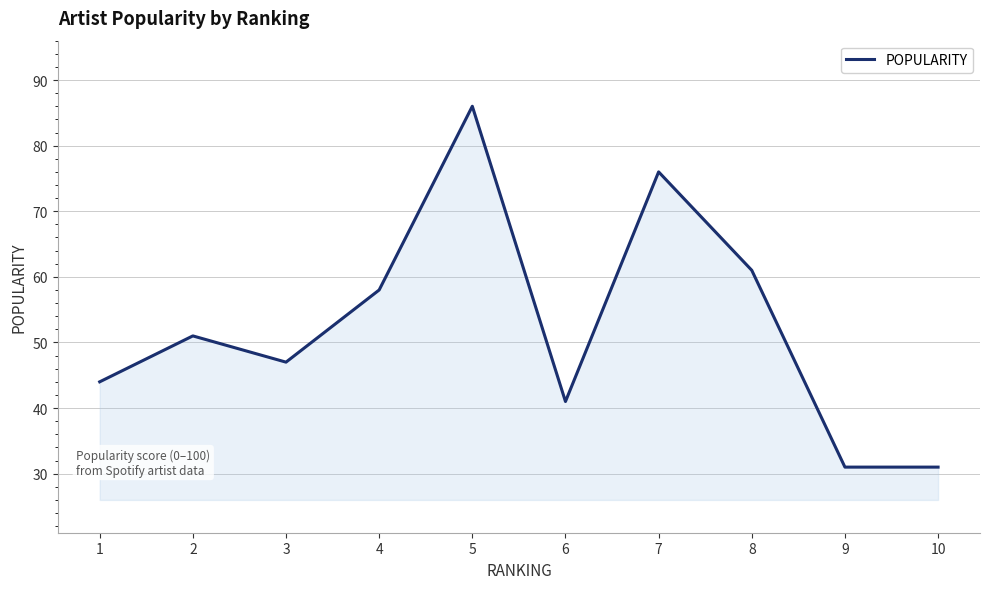

What is the difference between the maximum and minimum values?

55